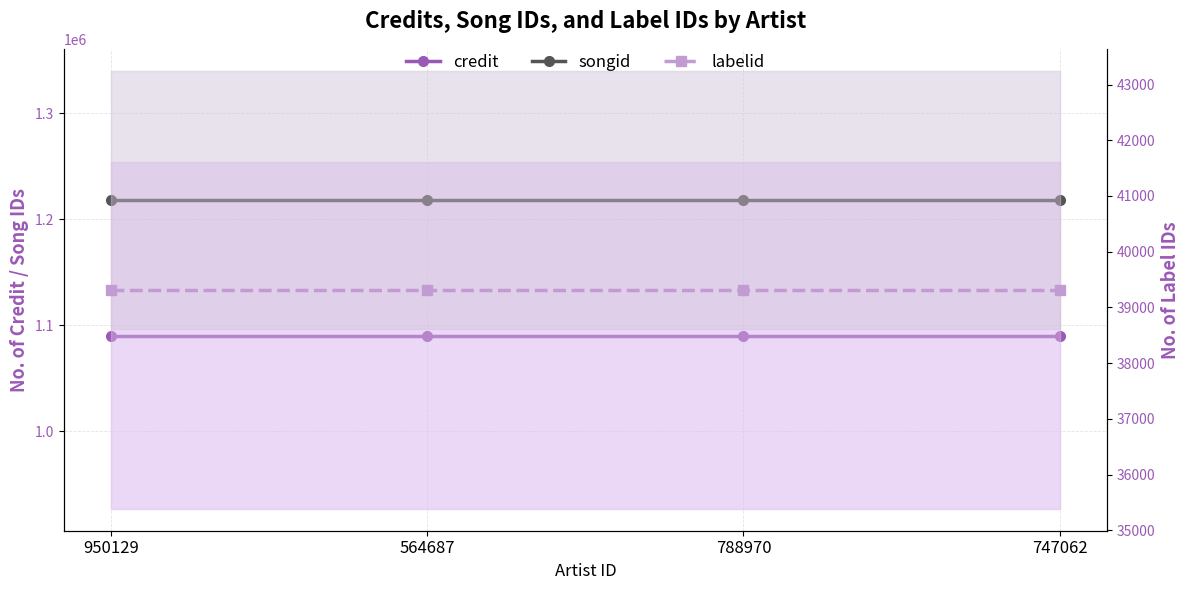

Rank the series by their maximum value, from highest to lowest.

songid, credit, labelid